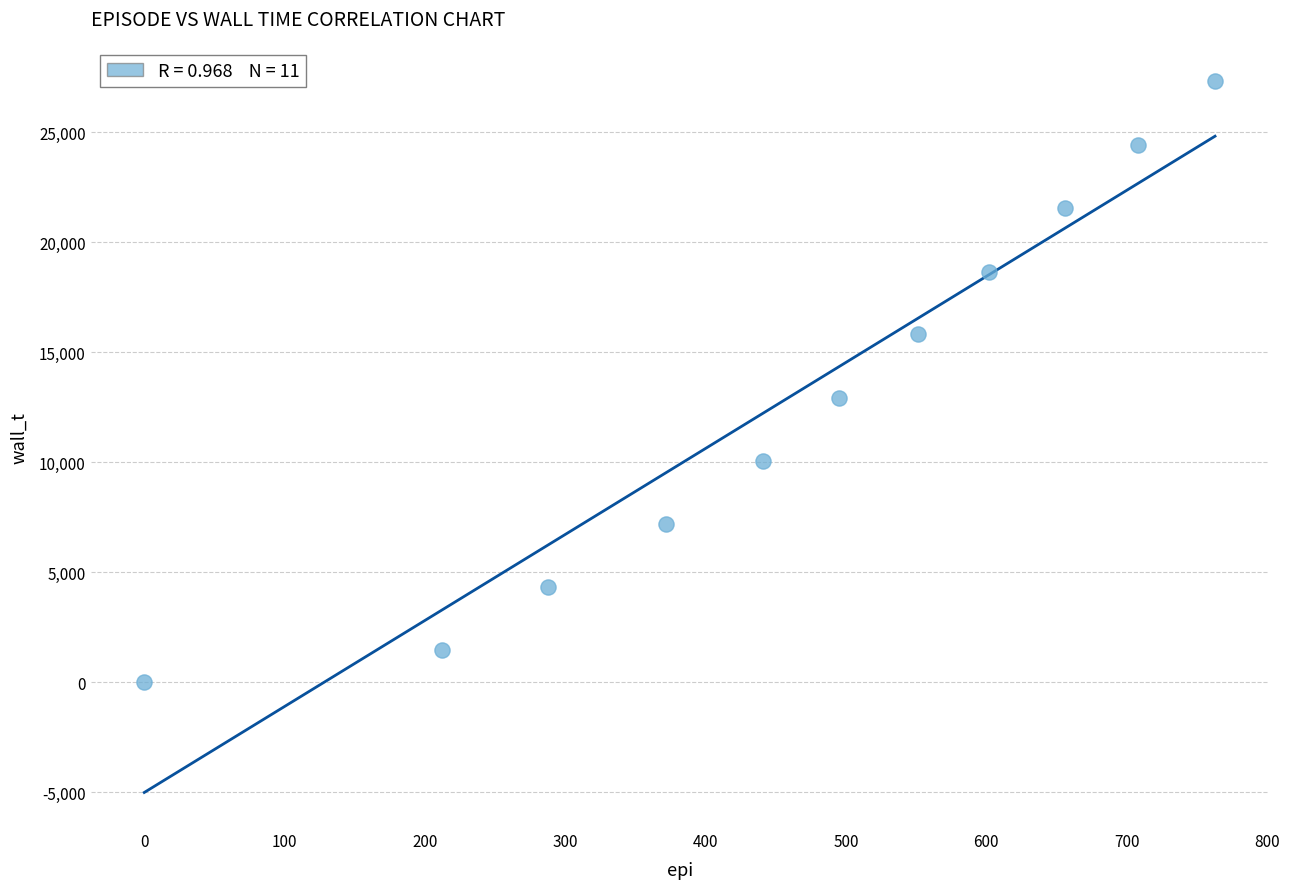

What is the range of X values (max minus min)?

763